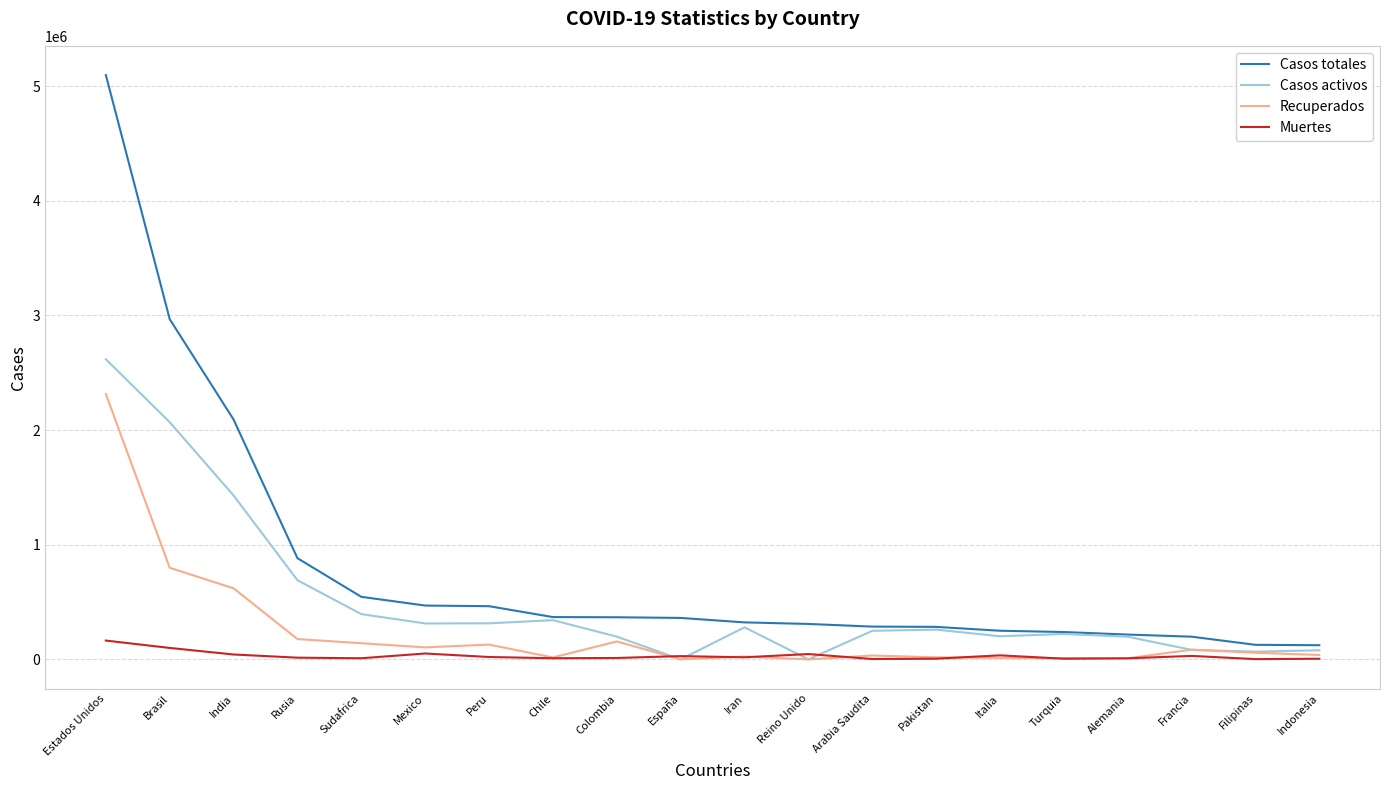

How many values in the Casos totales series are below 361442?

10